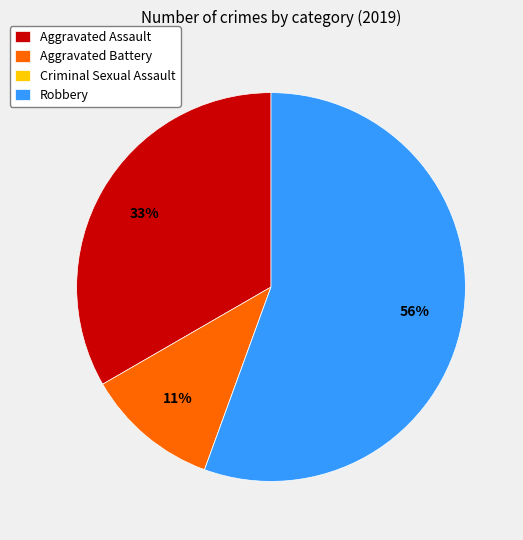

What is the largest slice in the pie chart?

Robbery